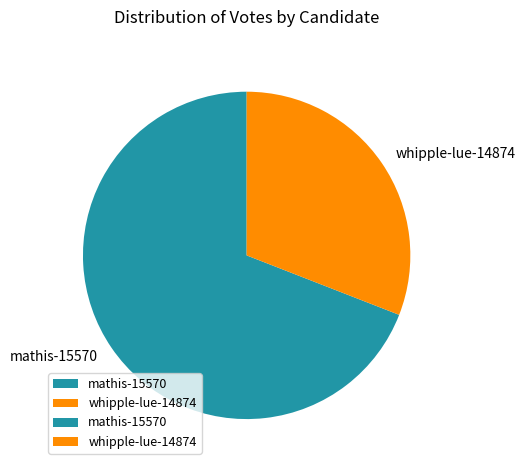

How many segments does this pie chart have?

2